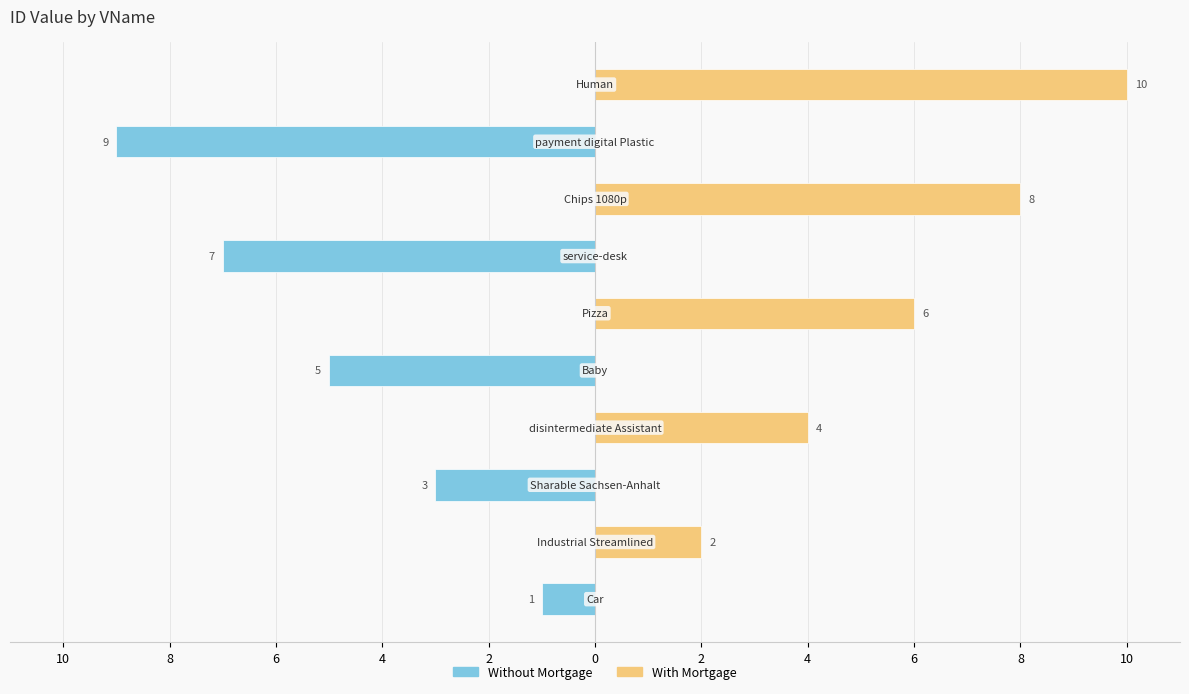

What is the difference between the highest and lowest values at 6?

3